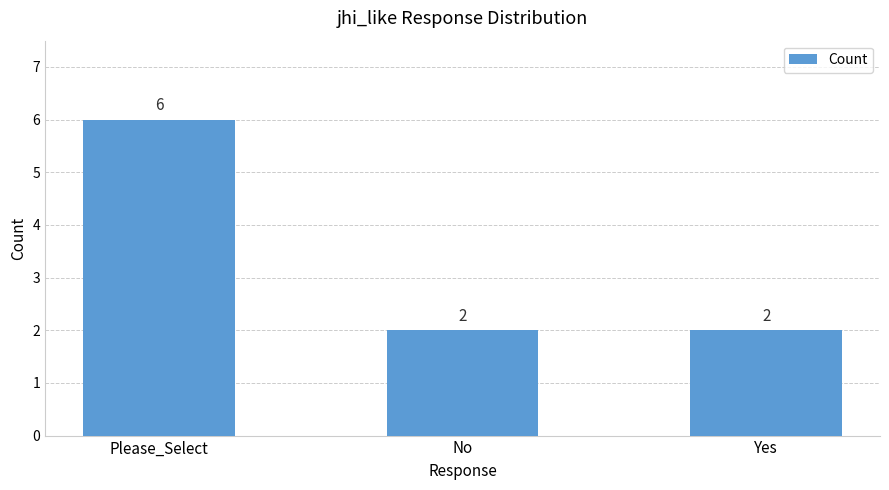

What is the label of the 3rd bar from the left?

Yes